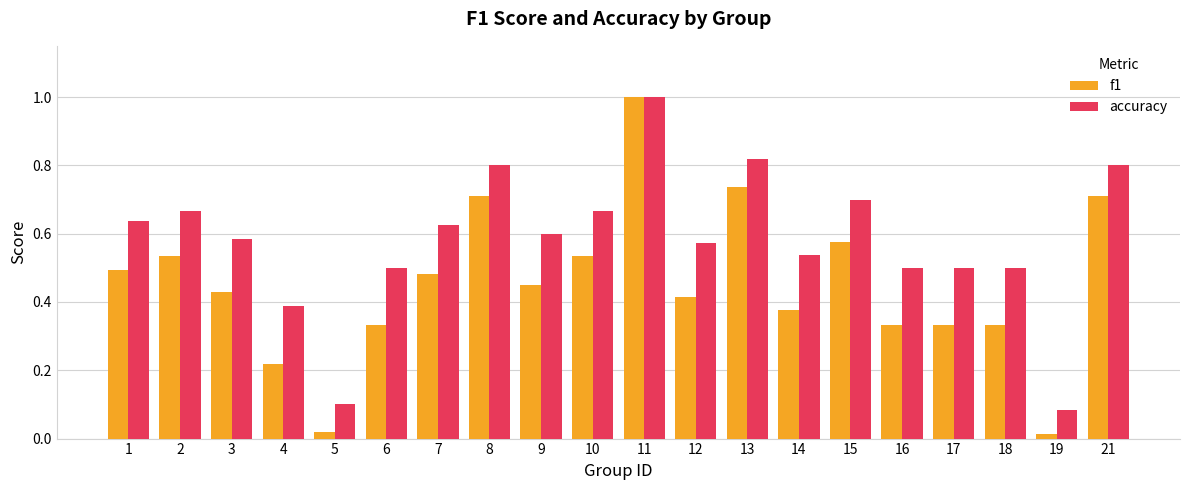

What is the maximum value for accuracy?

1.0